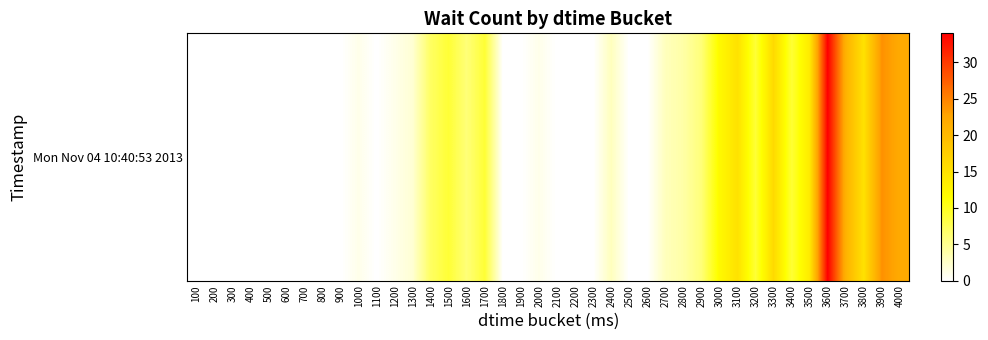

Which label corresponds to the largest value in the chart?

3600